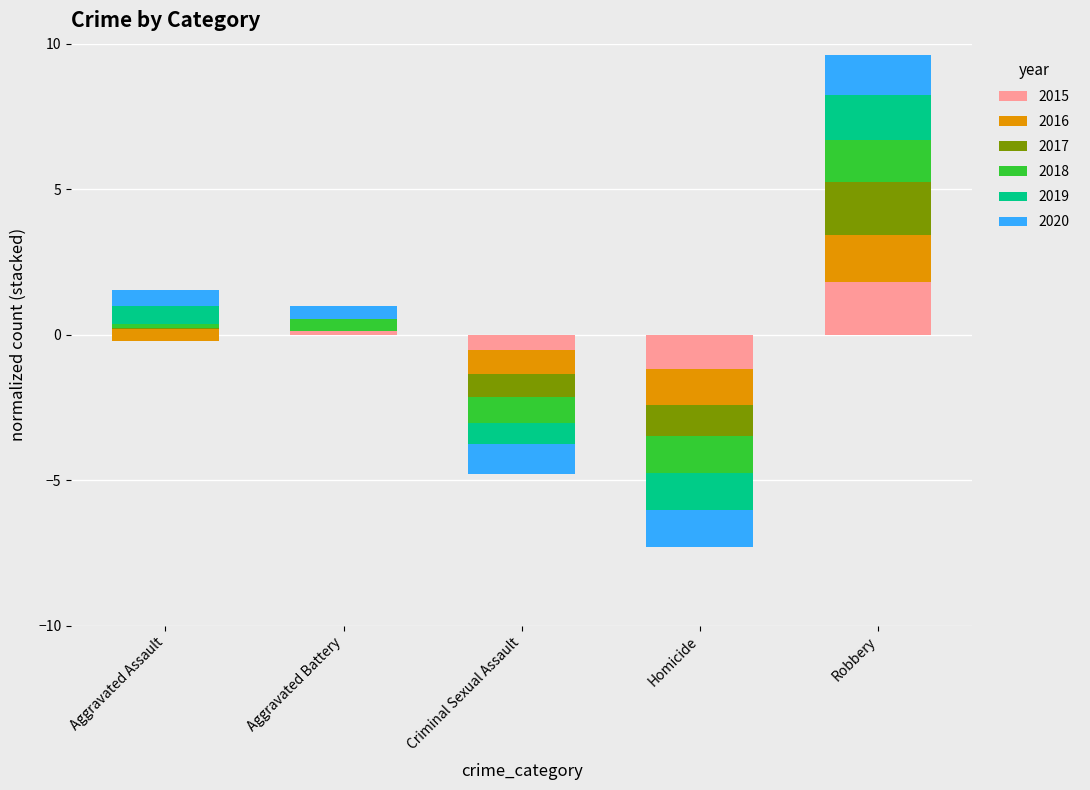

What is the difference between the 2019 values at Homicide and Criminal Sexual Assault?

0.5